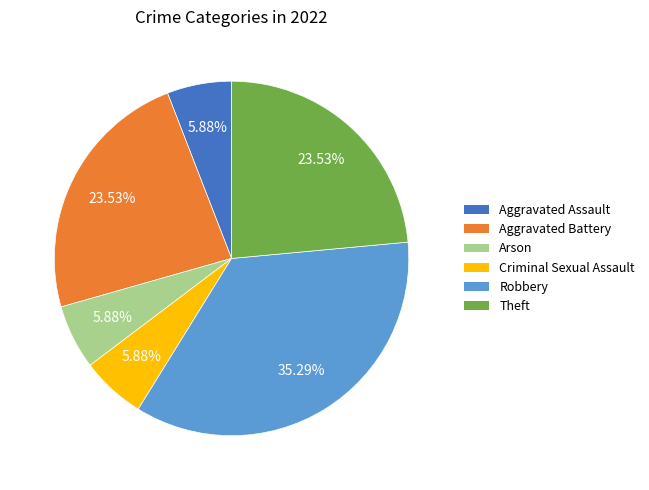

Is it true that Aggravated Battery is 34% of the pie?

False